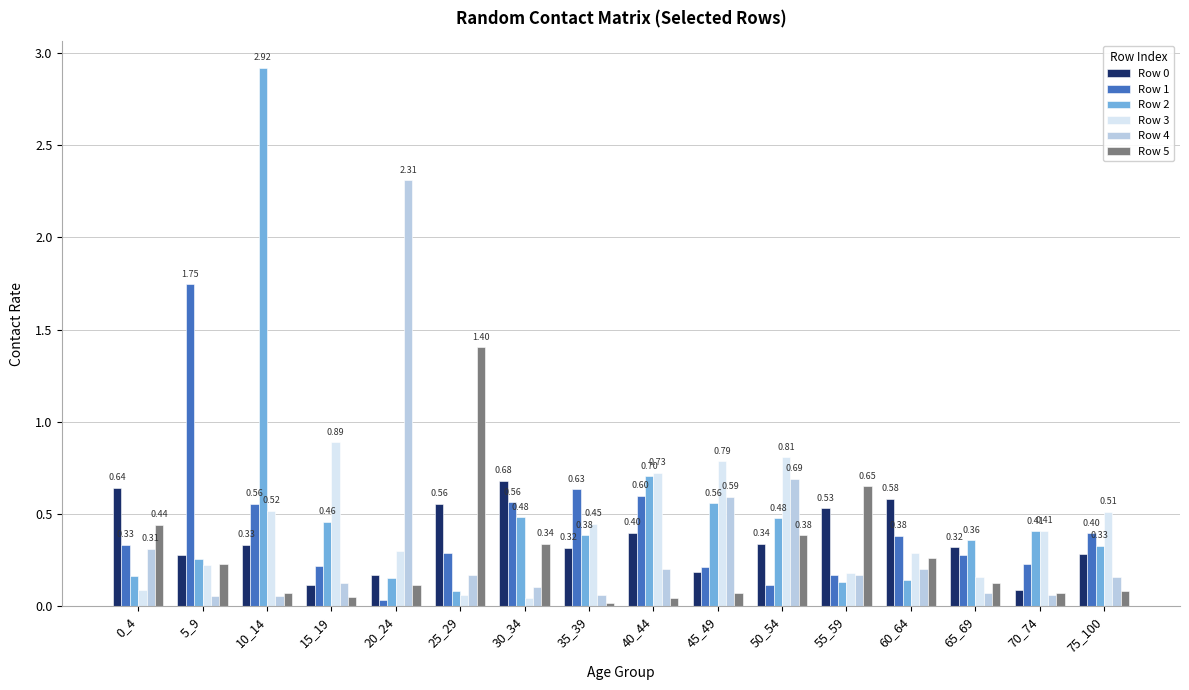

Which series changed the most between 50_54 and 75_100?

Row 4